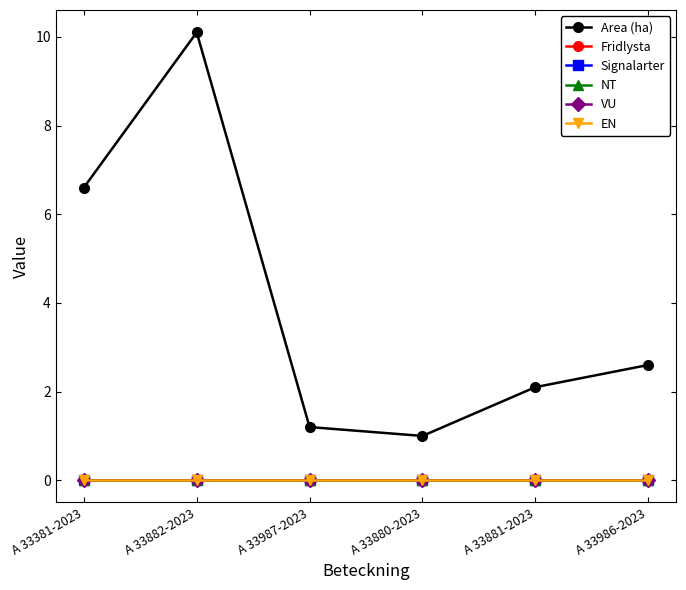

Reading left to right, transcribe all the data shown in this chart.

Area (ha): 6.6	10.1	1.2	1.0	2.1	2.6
Fridlysta: 0.0	0.0	0.0	0.0	0.0	0.0
Signalarter: 0.0	0.0	0.0	0.0	0.0	0.0
NT: 0.0	0.0	0.0	0.0	0.0	0.0
VU: 0.0	0.0	0.0	0.0	0.0	0.0
EN: 0.0	0.0	0.0	0.0	0.0	0.0